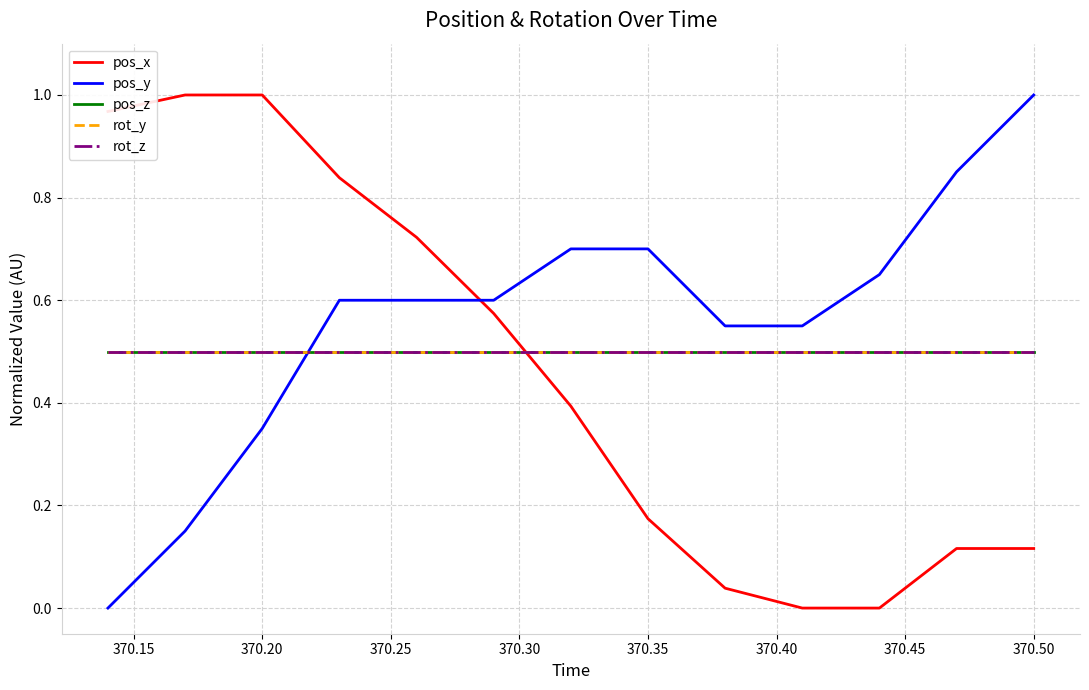

Reading right to left, what are all the values shown in this chart?

pos_x: 0.1	0.1	0.0	0.0	0.0	0.2	0.4	0.6	0.7	0.8	1.0	1.0	1.0
pos_y: 1.0	0.9	0.6	0.5	0.5	0.7	0.7	0.6	0.6	0.6	0.4	0.2	0.0
pos_z: 0.5	0.5	0.5	0.5	0.5	0.5	0.5	0.5	0.5	0.5	0.5	0.5	0.5
rot_y: 0.5	0.5	0.5	0.5	0.5	0.5	0.5	0.5	0.5	0.5	0.5	0.5	0.5
rot_z: 0.5	0.5	0.5	0.5	0.5	0.5	0.5	0.5	0.5	0.5	0.5	0.5	0.5